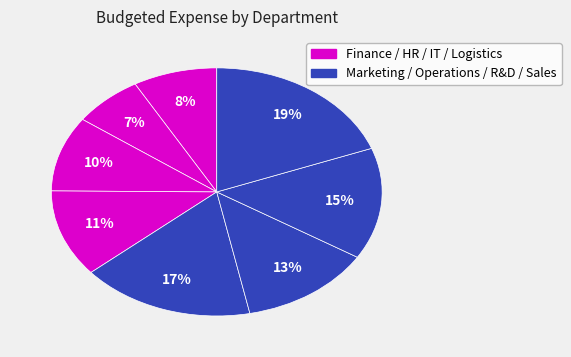

Count the number of slices in the pie.

8